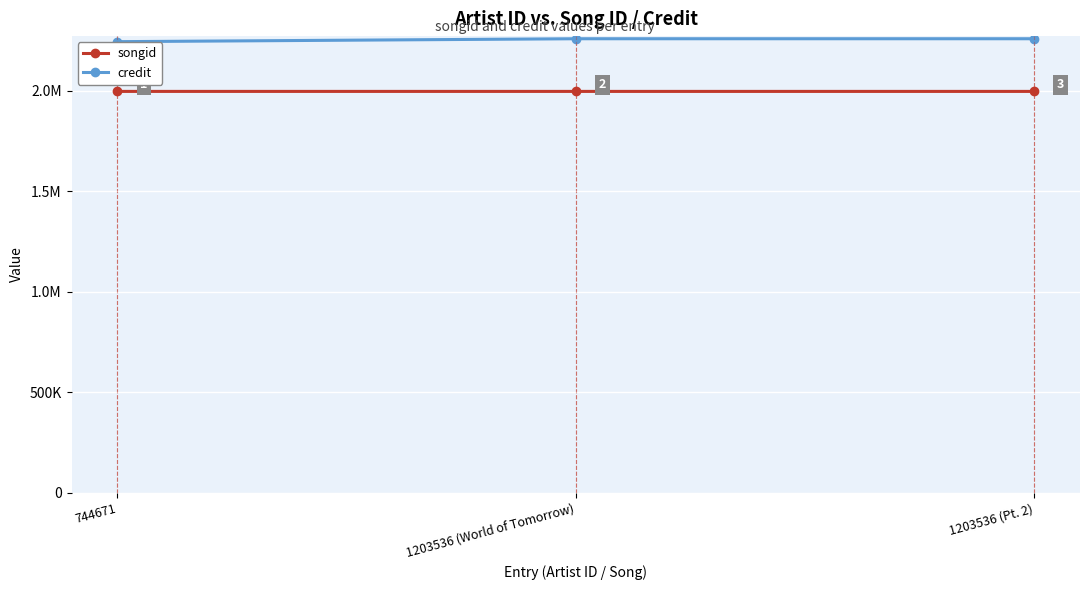

Is the value of credit at 744671 greater than the value of songid at 1203536 (Pt. 2)?

Yes